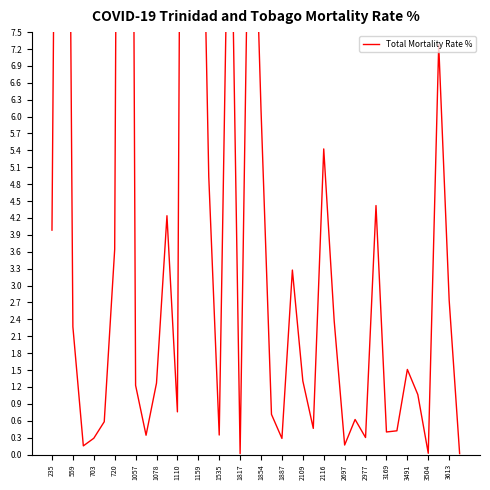

Does the chart display data point markers on the line(s)?

No